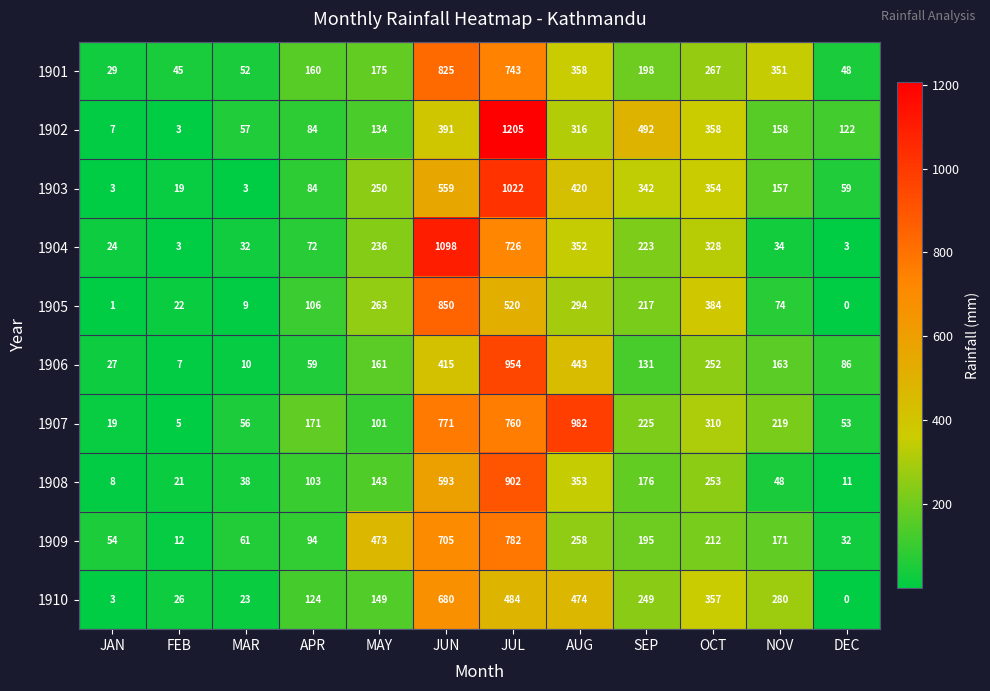

What is the sum of all 1909 values?

3049